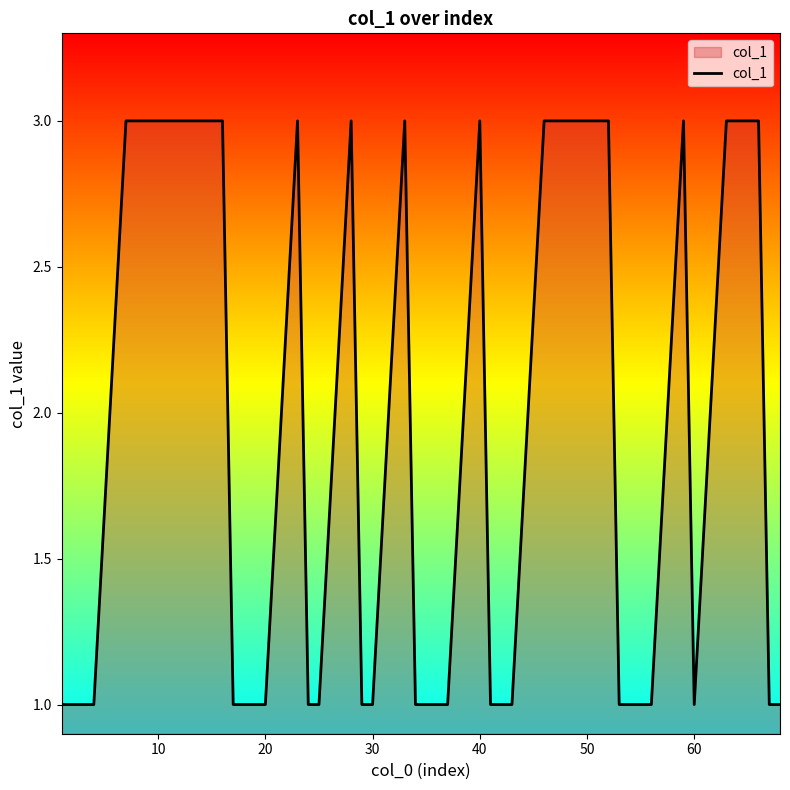

What is the average value?

2